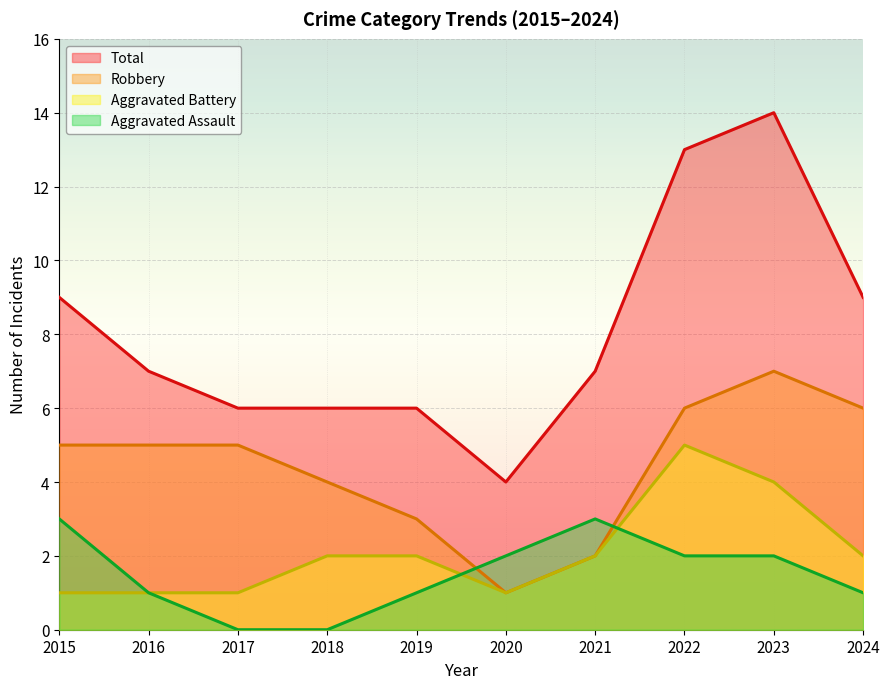

What are all the series names shown in the legend?

Total, Robbery, Aggravated Battery, Aggravated Assault